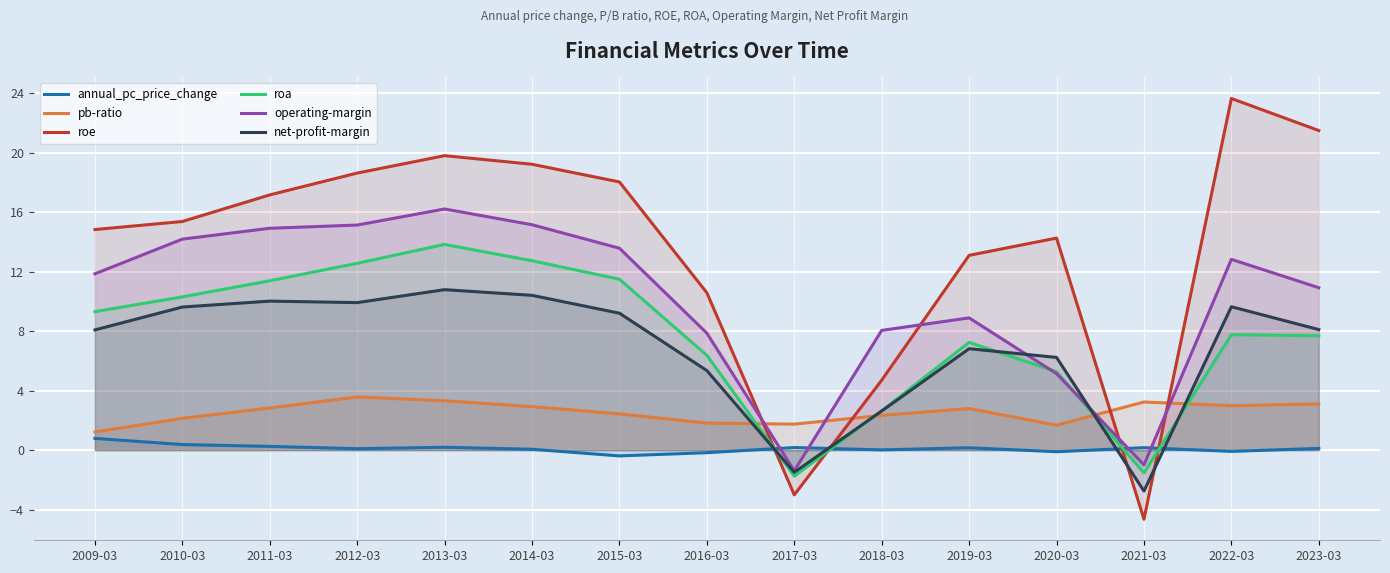

Rank the series at 2010-03 from lowest to highest value.

annual_pc_price_change, pb-ratio, net-profit-margin, roa, operating-margin, roe